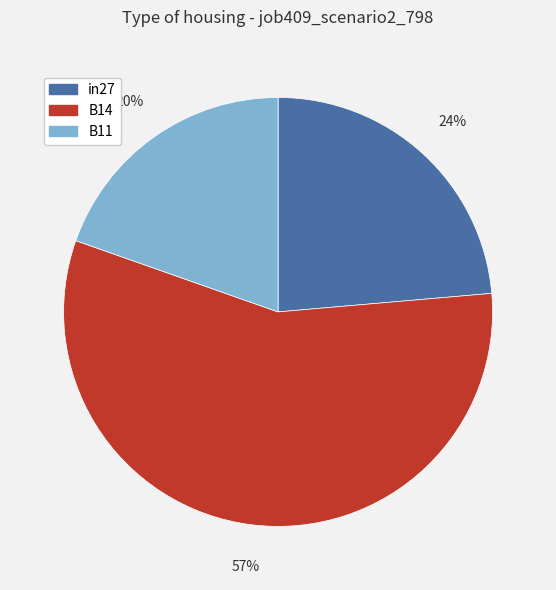

To the nearest percent, what is the average slice percentage?

33%